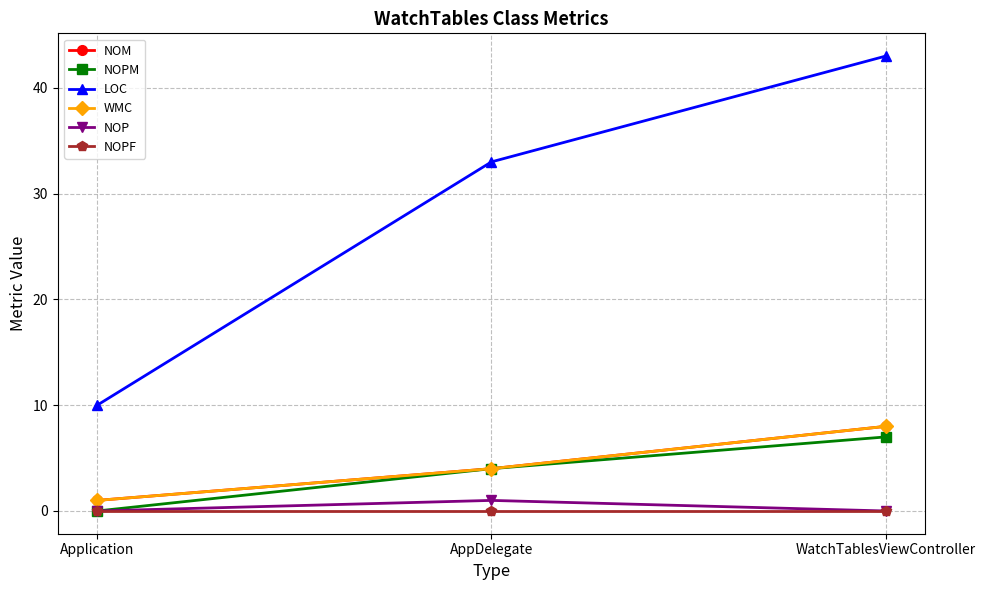

What is the sum of the NOM values at AppDelegate and Application?

5